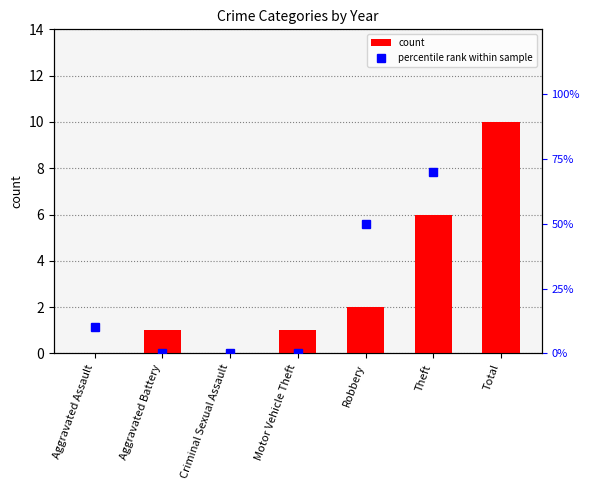

Reading right to left, what are all the values shown in this chart?

count: 10	6	2	1	0	1	0
percentile rank within sample: 130	70	50	0	0	0	10